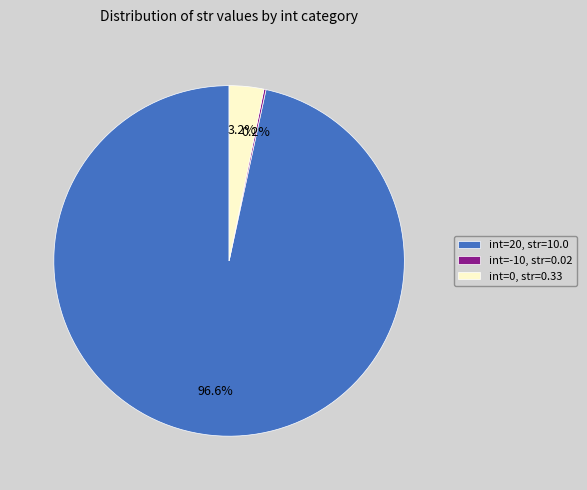

What is the largest slice in the pie chart?

int=20, str=10.0